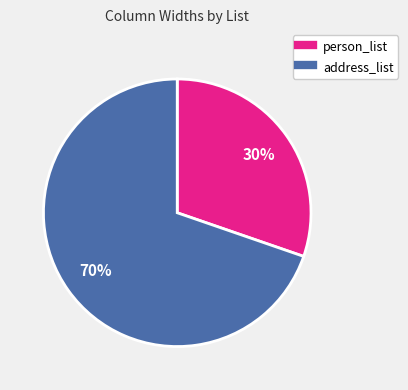

Does any single category account for the majority?

Yes